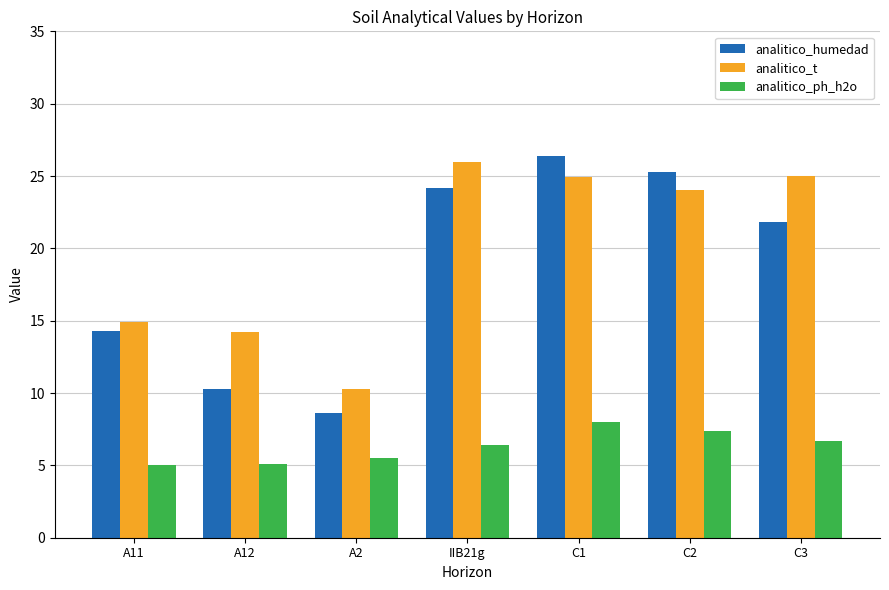

What is the approximate value of analitico_t at C3?

25.0